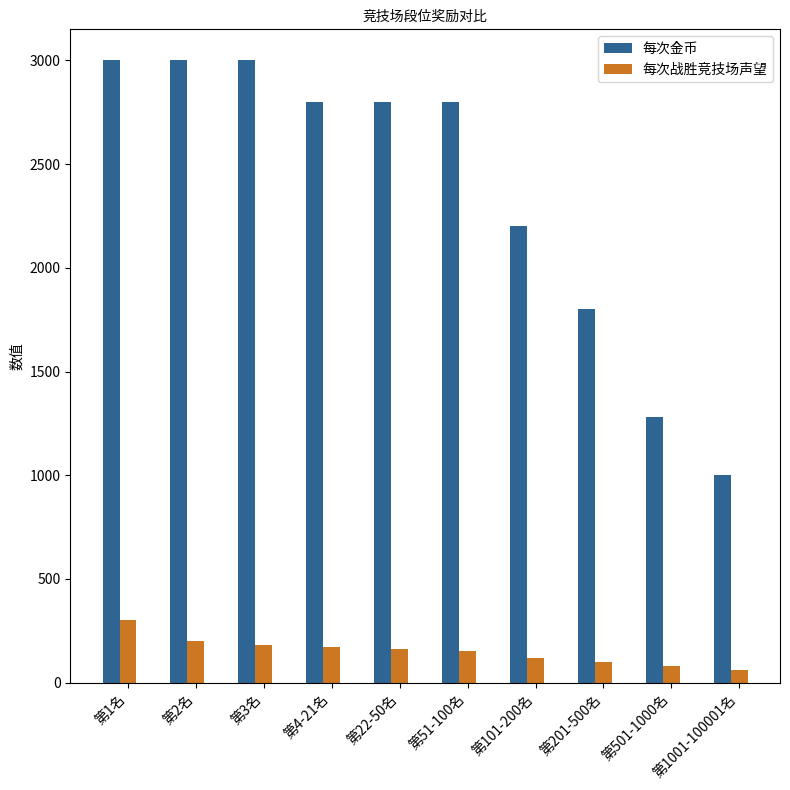

True or false: 每次战胜竞技场声望 has a value of 60 at 第1001-100001名.

True